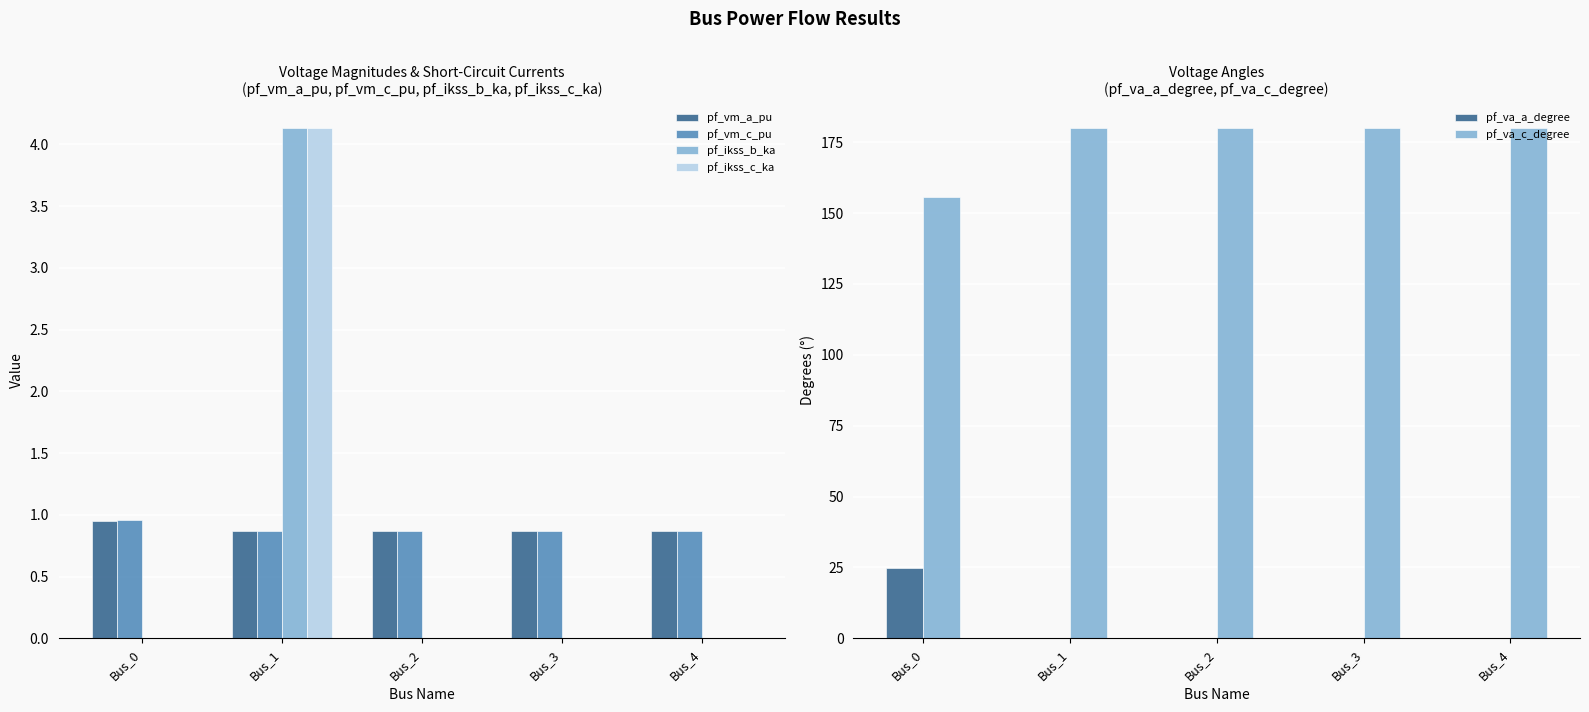

Which label corresponds to the largest value in the chart?

Bus_1